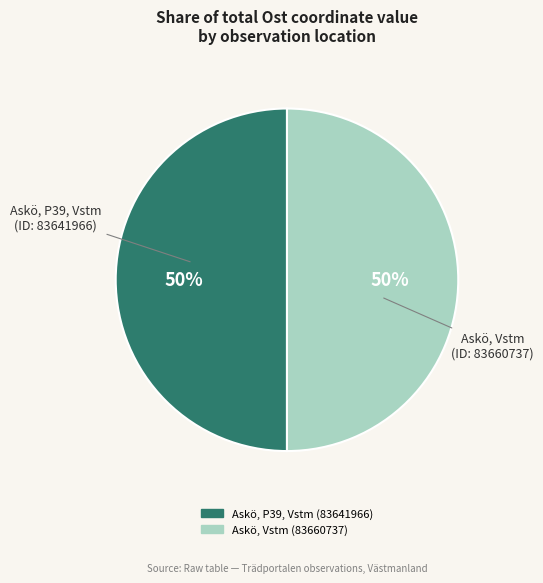

The Askö, Vstm (83660737) slice represents 57% of the pie. True or false?

False